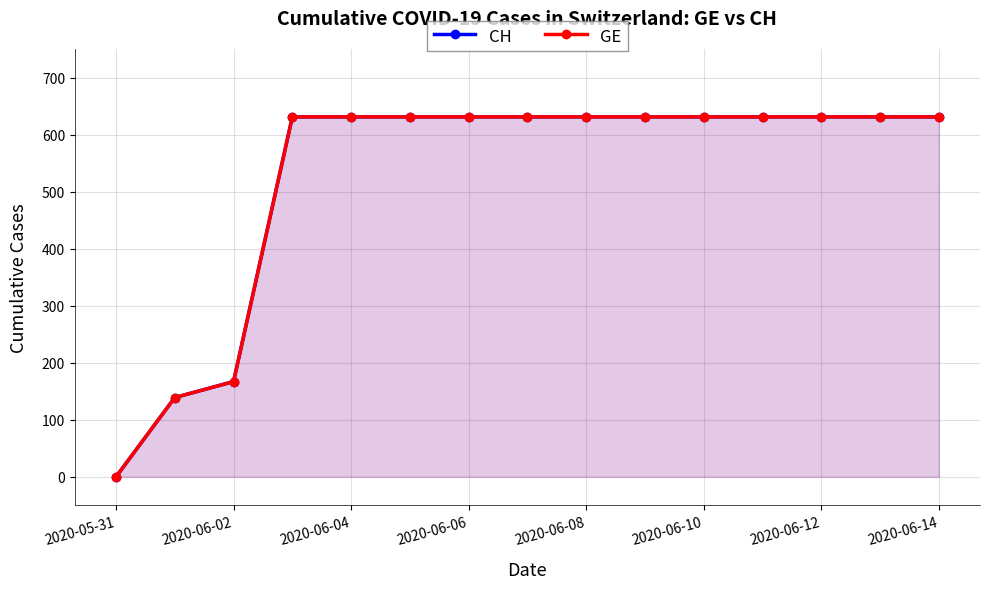

Reading left to right, list all the values displayed in this chart.

CH: 0	139	167	631	631	631	631	631	631	631	631	631	631	631	631
GE: 0	139	167	631	631	631	631	631	631	631	631	631	631	631	631